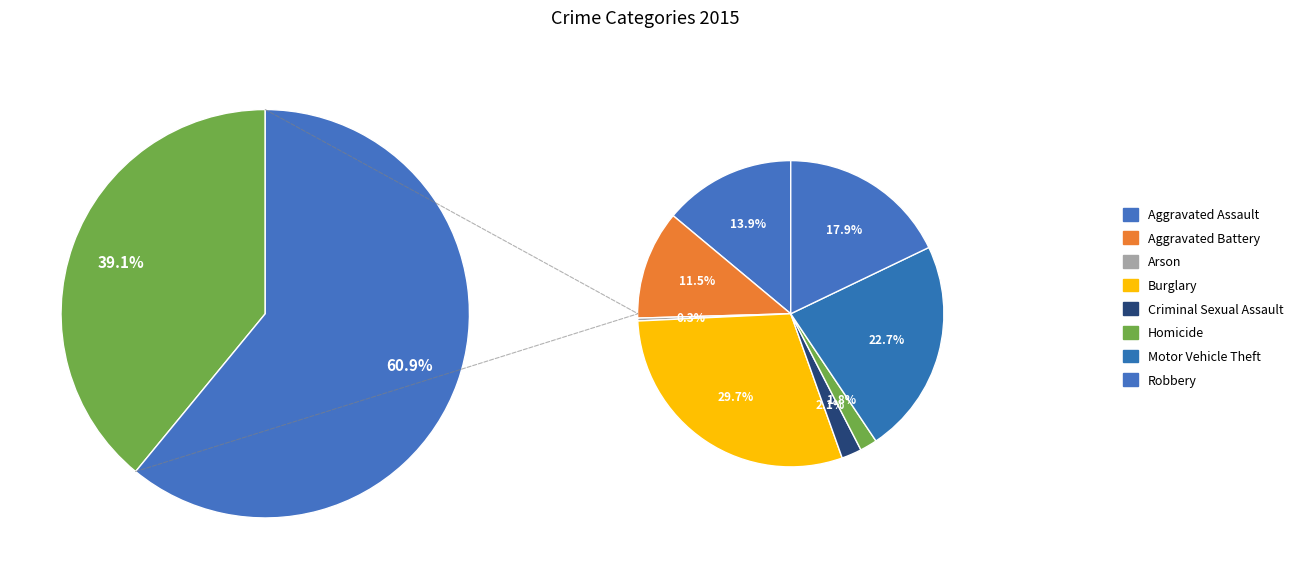

True or false: Theft accounts for 61% of the total.

True